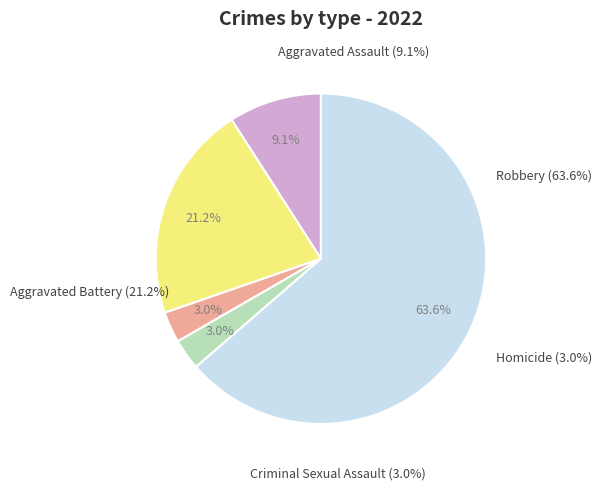

Which category has the smallest portion of the pie?

Criminal Sexual Assault